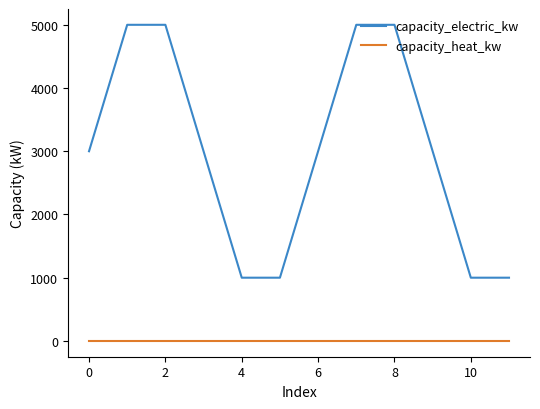

How many lines are shown in the chart?

2